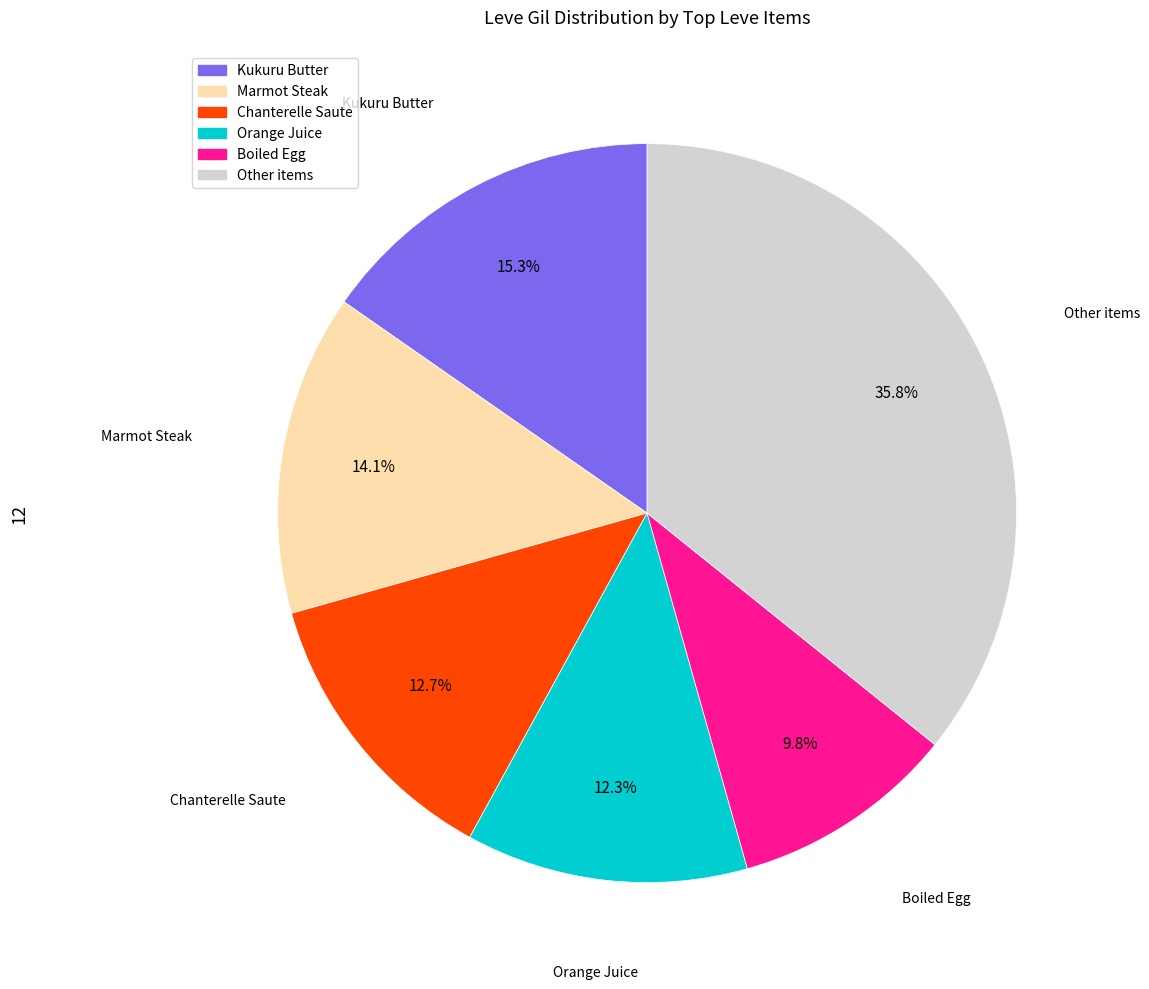

How many slices are in this pie chart?

6